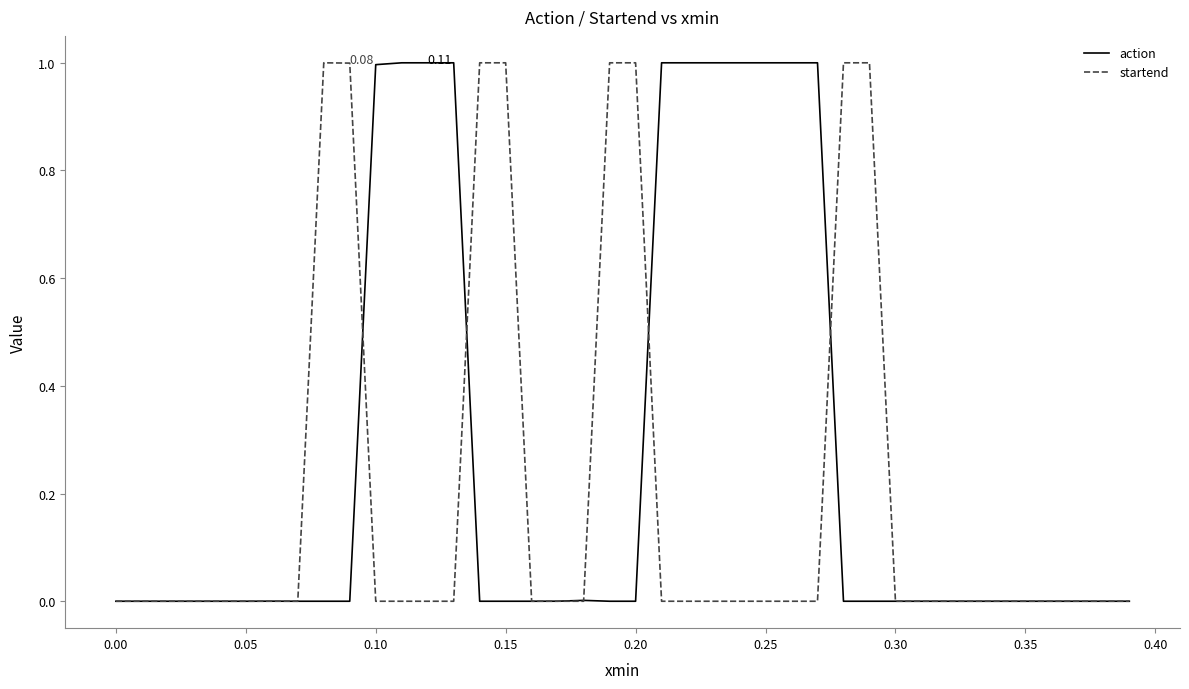

Rank the series by their average value, from lowest to highest.

startend, action